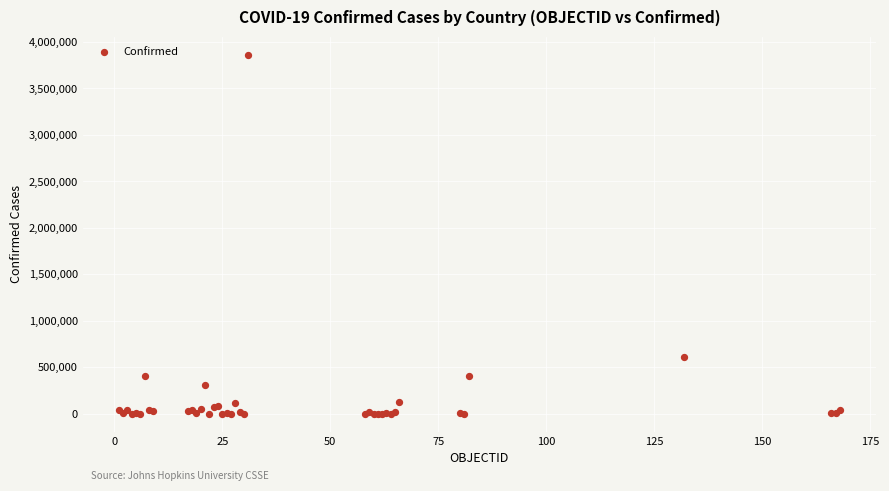

What Y value in the scatter plot is closest to 1931202?

607904